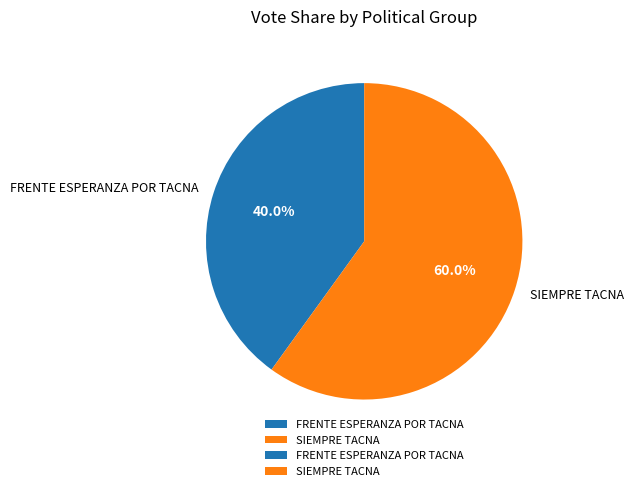

To the nearest percent, what is the difference between the largest and smallest slice percentages?

20%